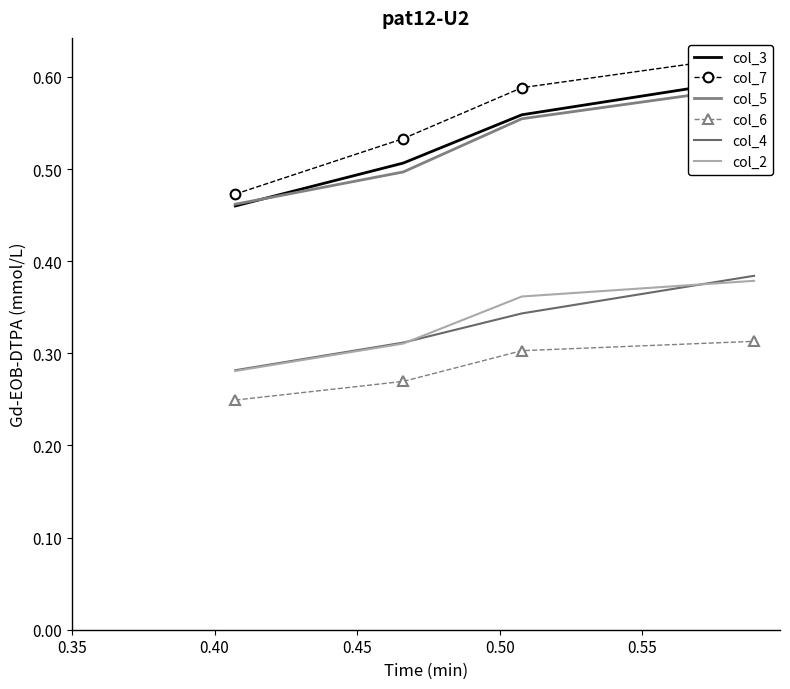

What are all the series names shown in the legend?

col_3, col_7, col_5, col_6, col_4, col_2